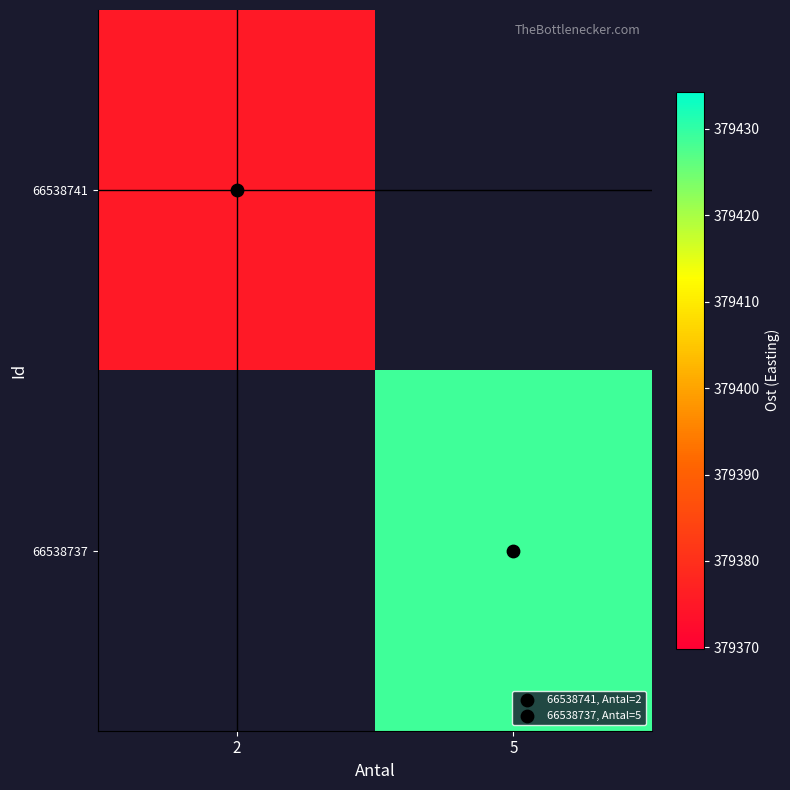

Which category has the lowest value in the 66538737 series?

2